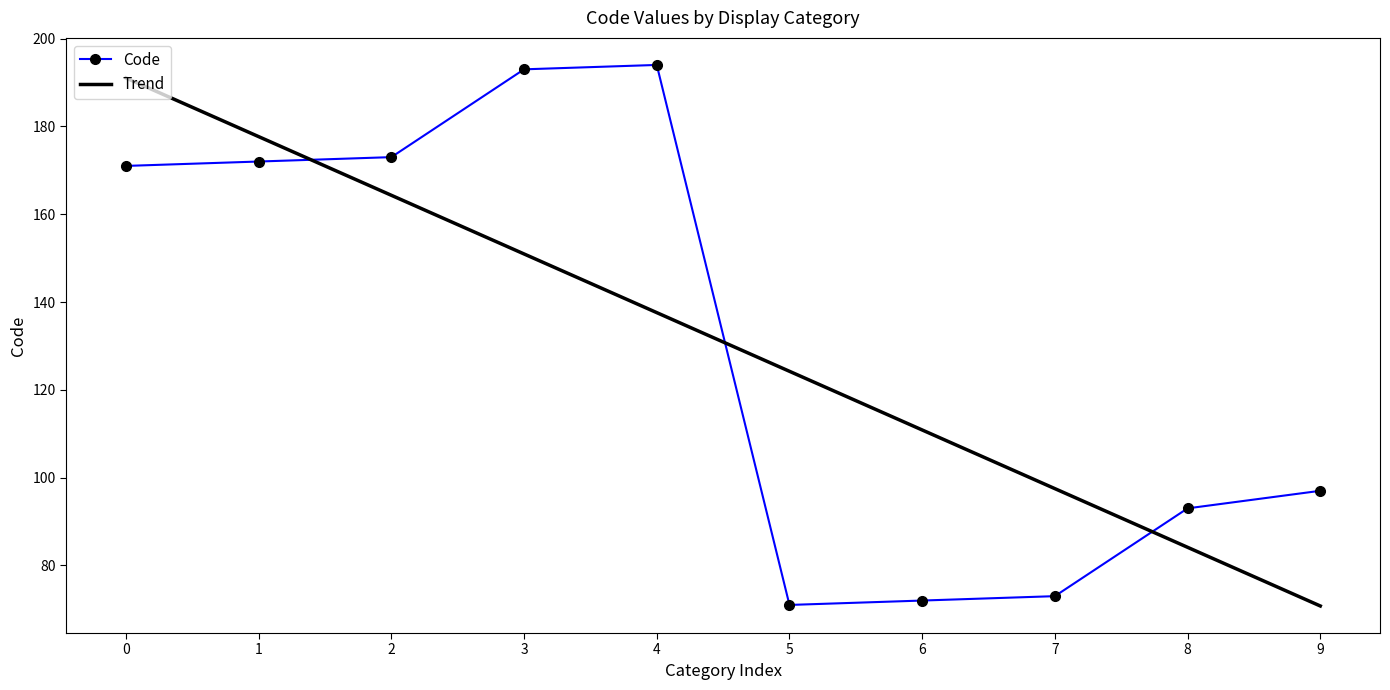

The value of Code at 5 is 71. True or false?

True